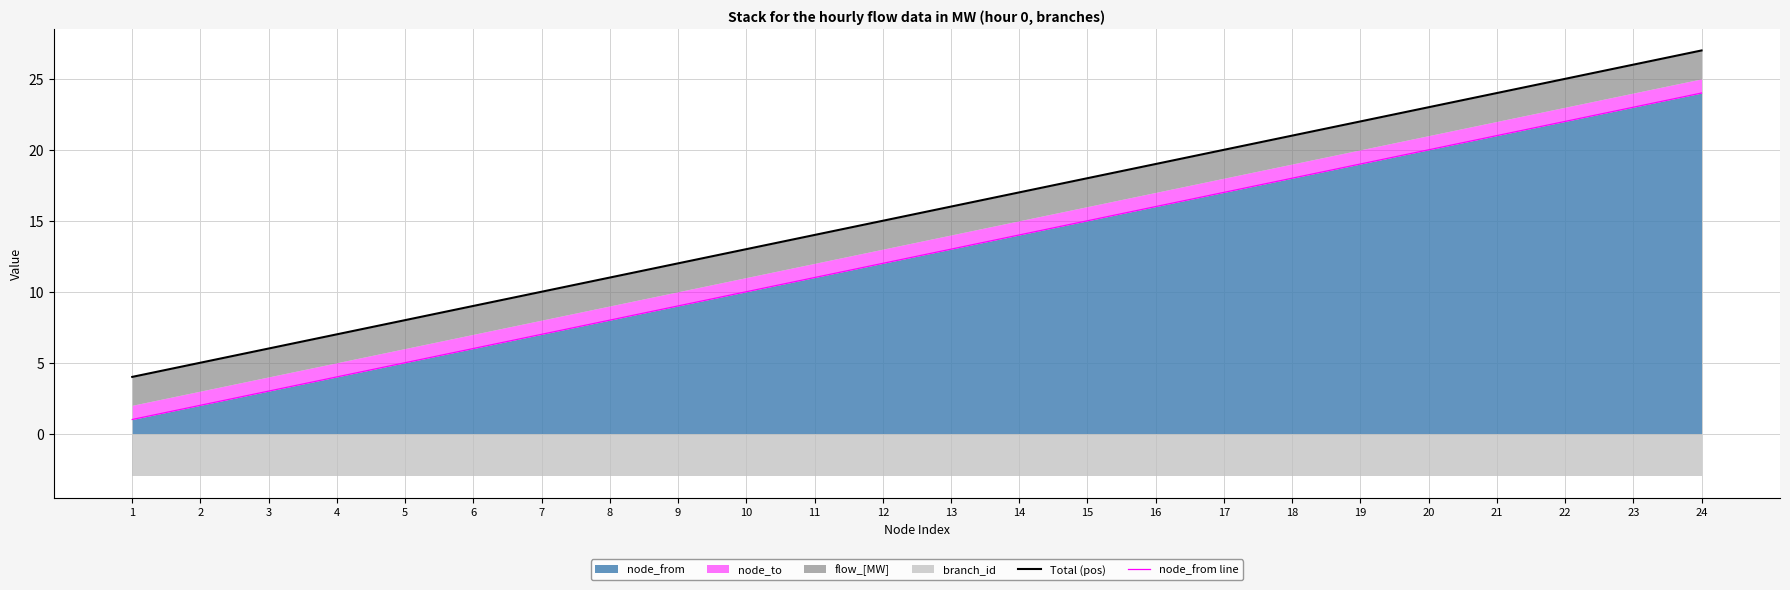

Which category has the highest value in the node_from line series?

24